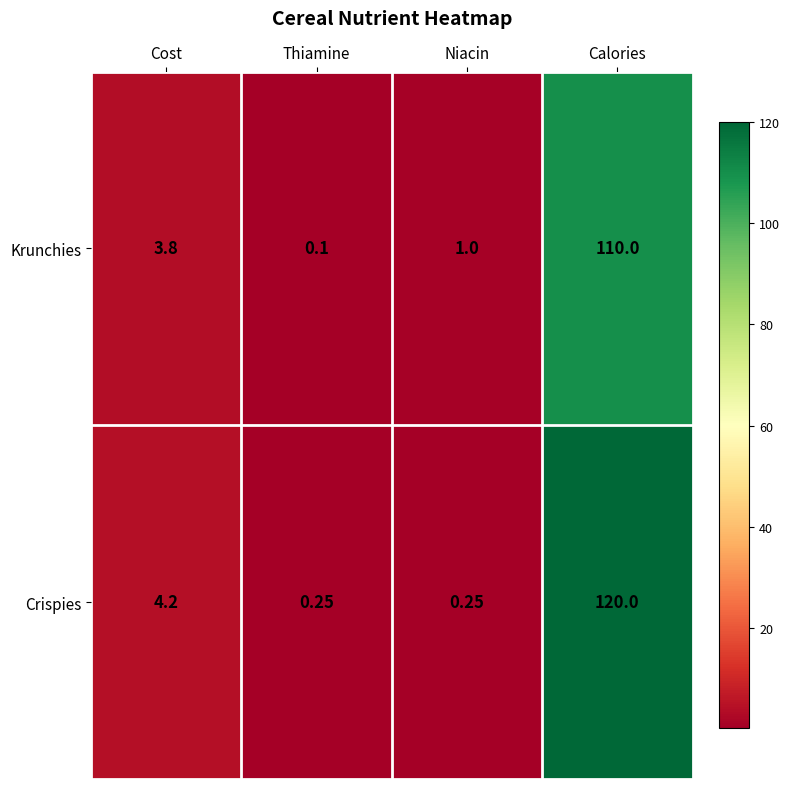

Which category has the highest value across all series?

Calories